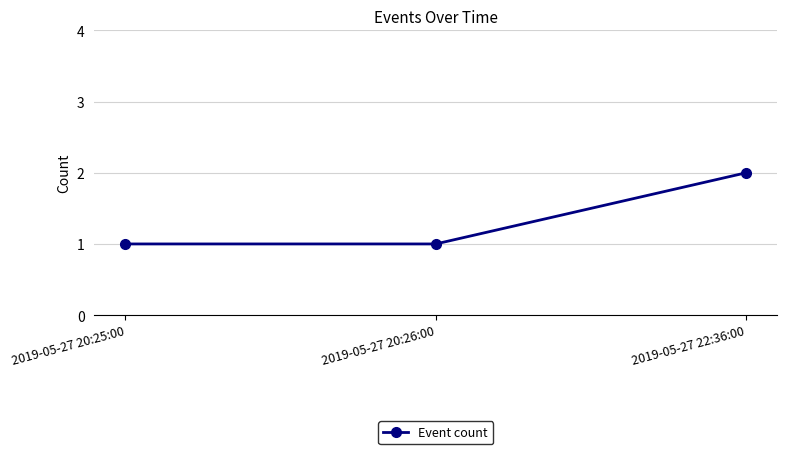

Reading left to right, transcribe all the data shown in this chart.

1	1	2